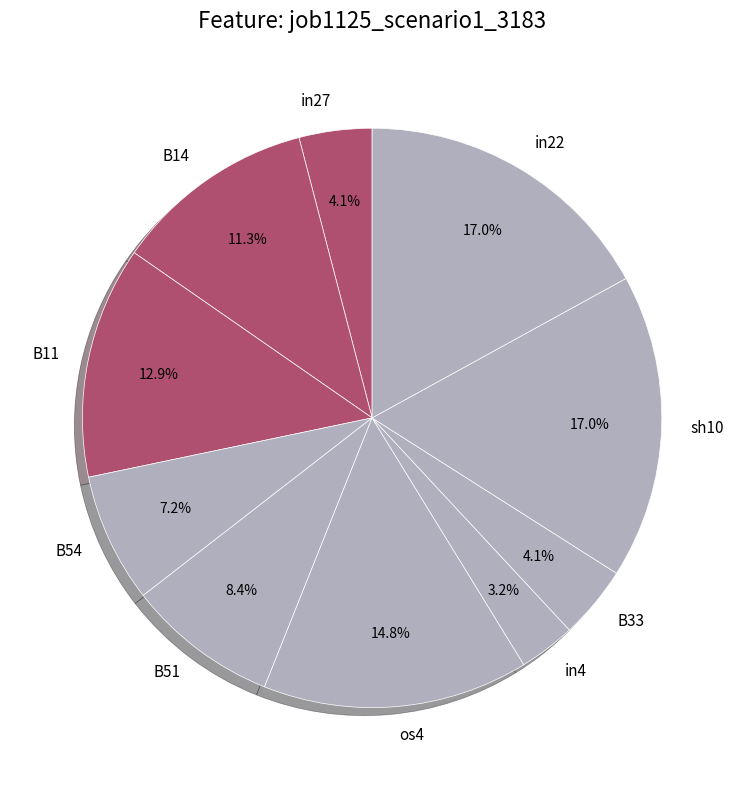

Does B54 represent more than half of the total?

No